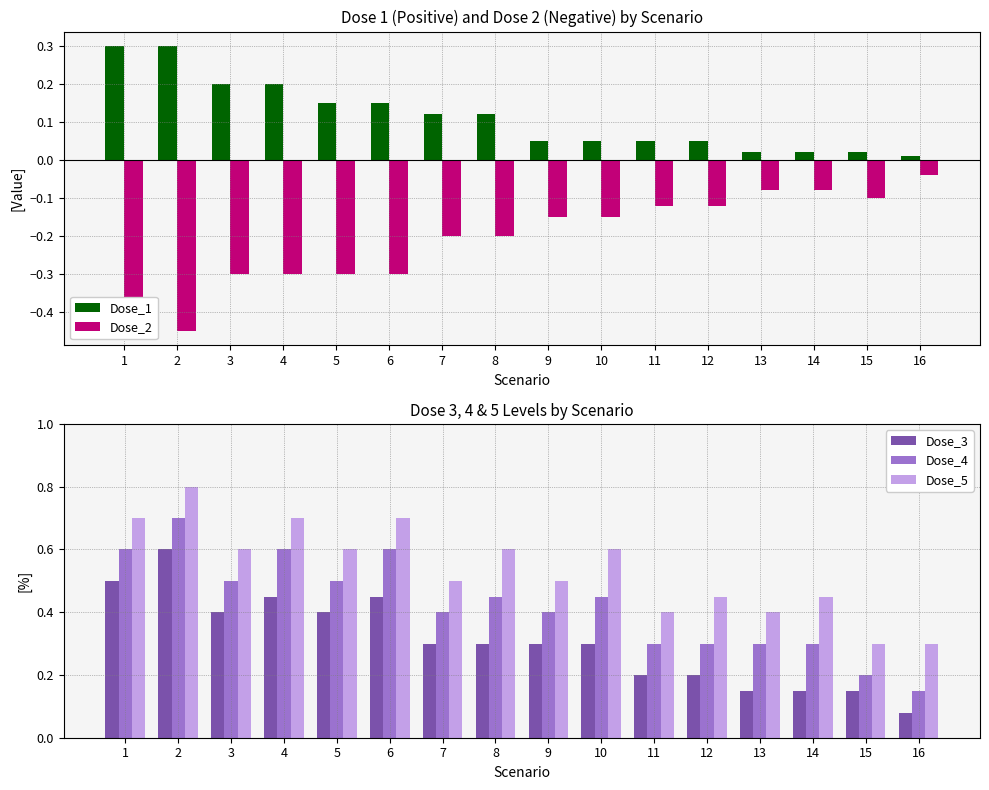

Is it true that Dose_2 equals -0.2 at 10?

False